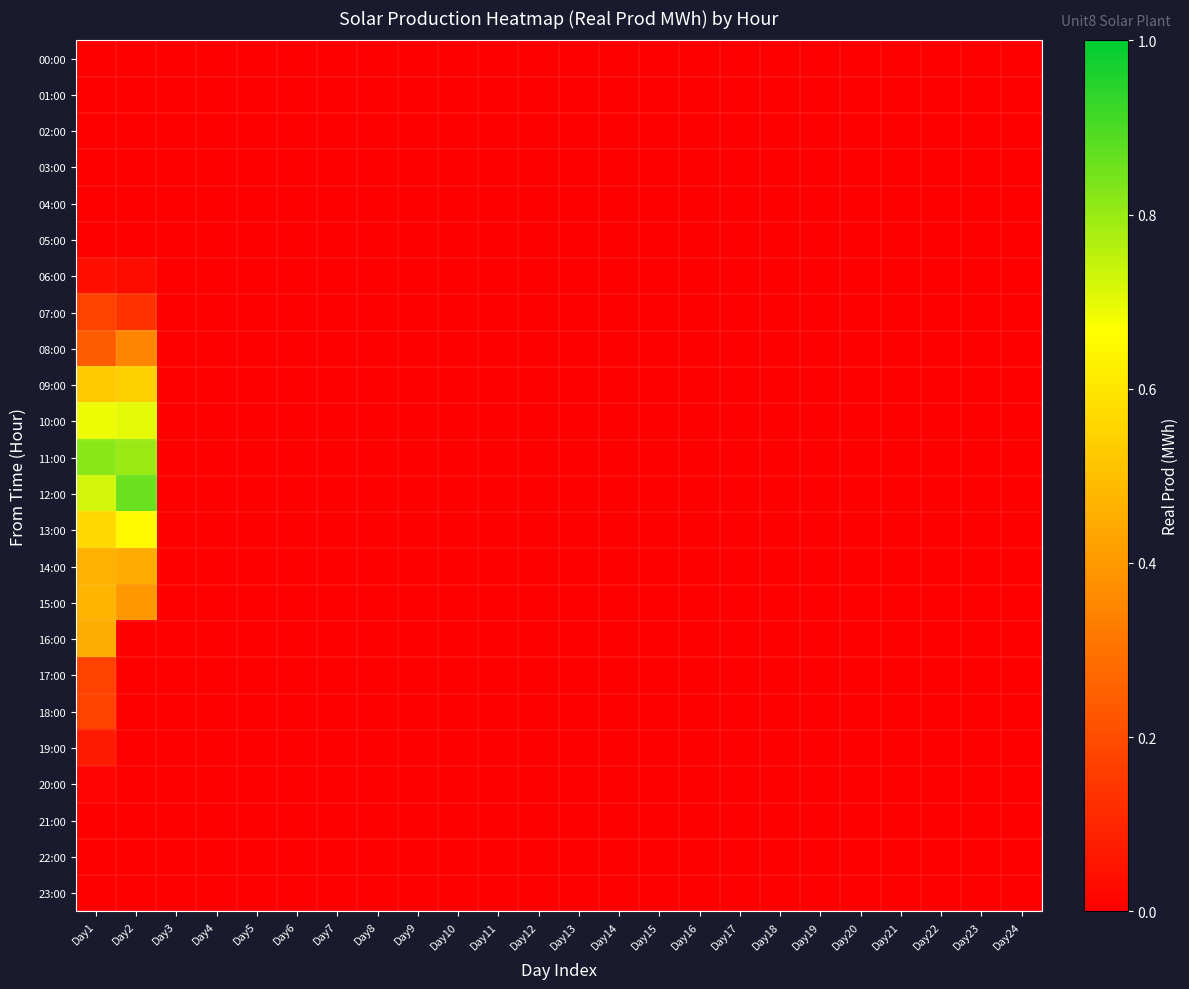

At which category is the sum across all series the highest?

Day1